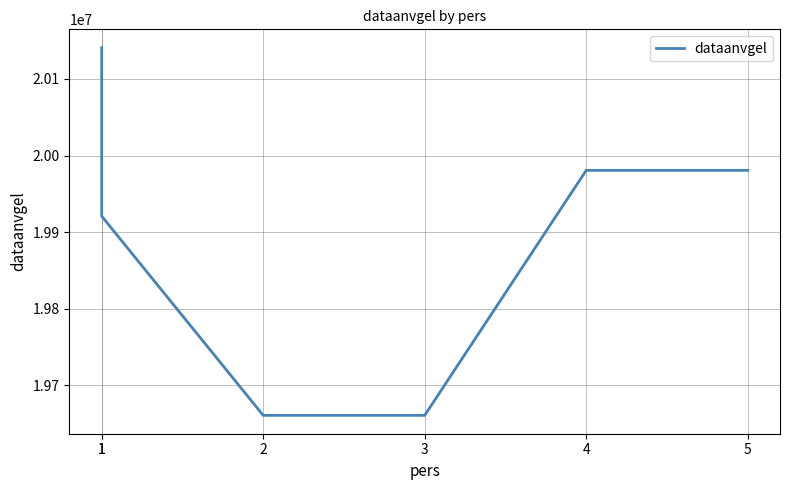

Approximately how many times larger is the value at 5 compared to 1?

1.0